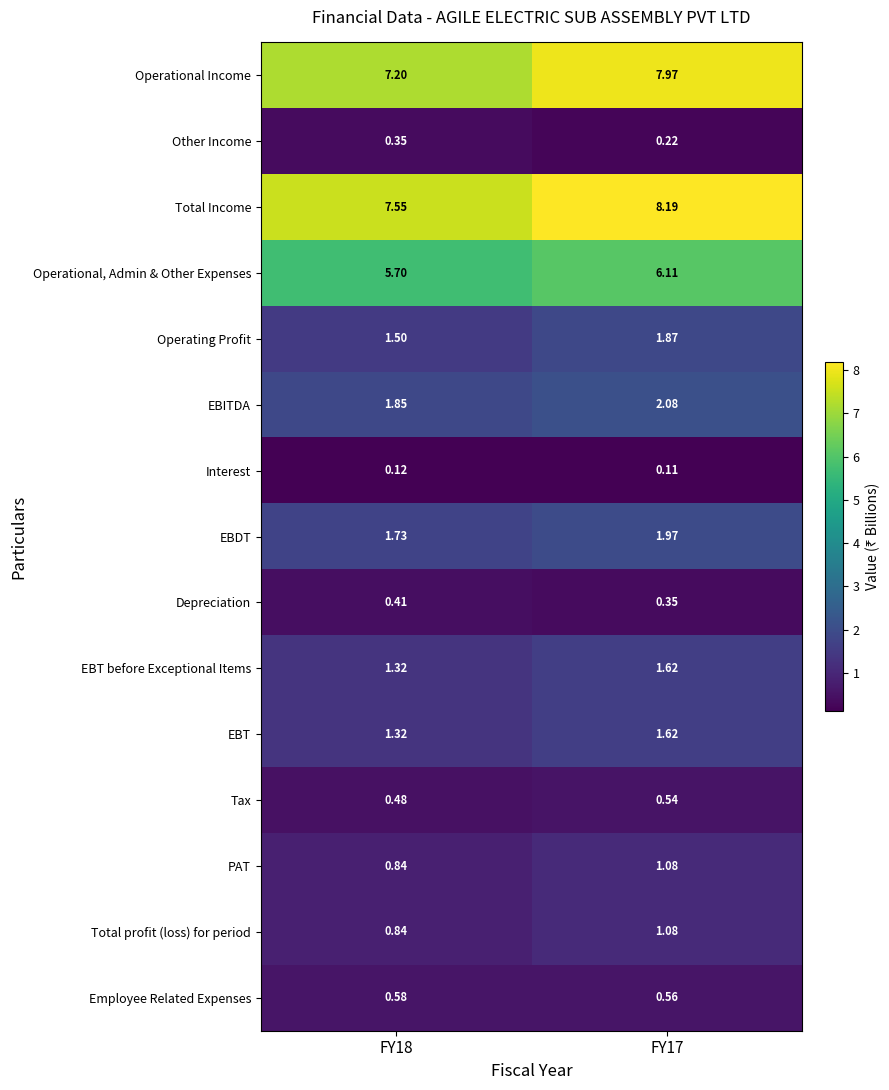

Which series has the largest range (max minus min)?

Operational Income